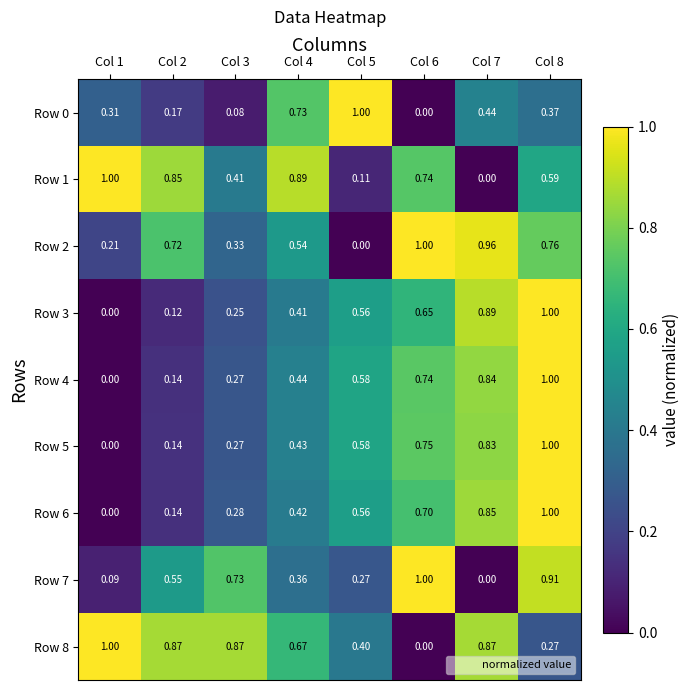

How many categories are shown in the chart?

8